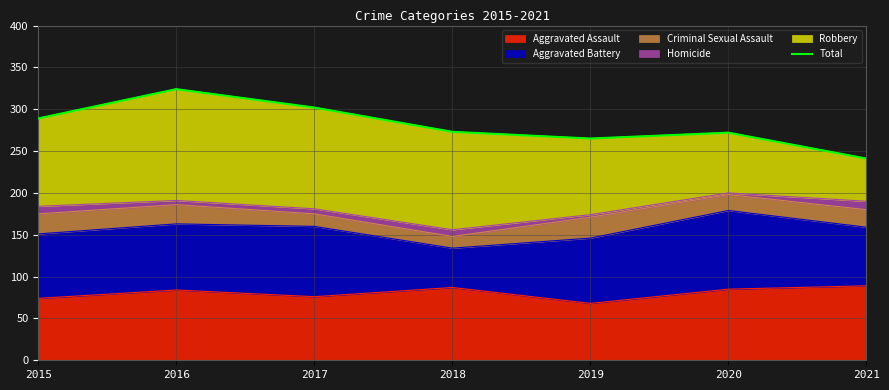

Is it true that the value at 2017 is 71?

False